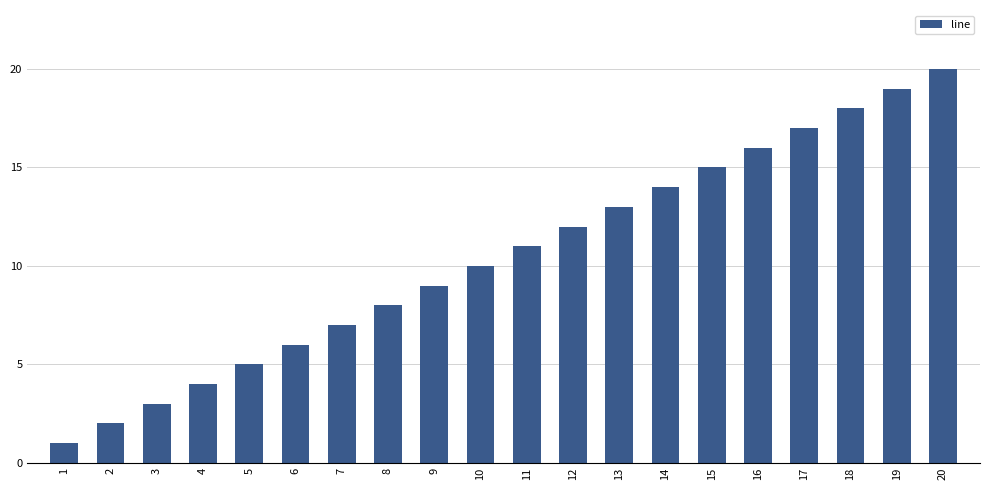

Count the number of categories in the chart.

20